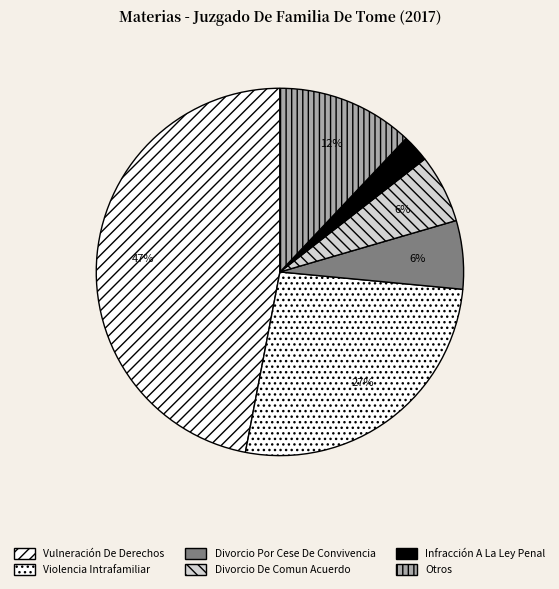

To the nearest percent, what is the average slice percentage?

17%